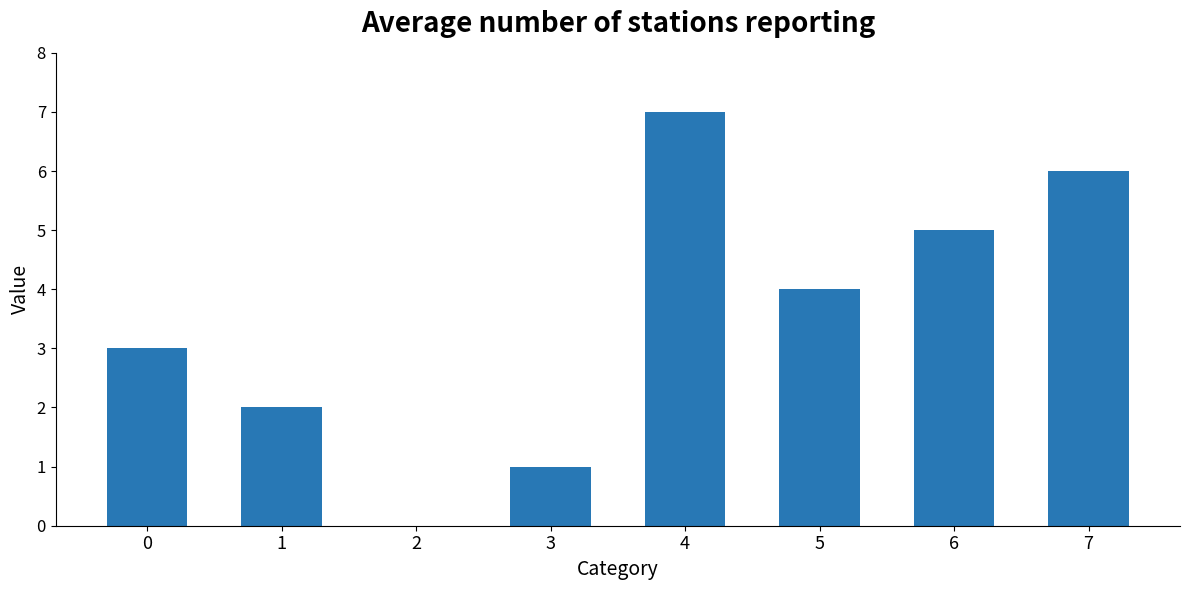

Reading right to left, transcribe all the data shown in this chart.

6	5	4	7	1	0	2	3